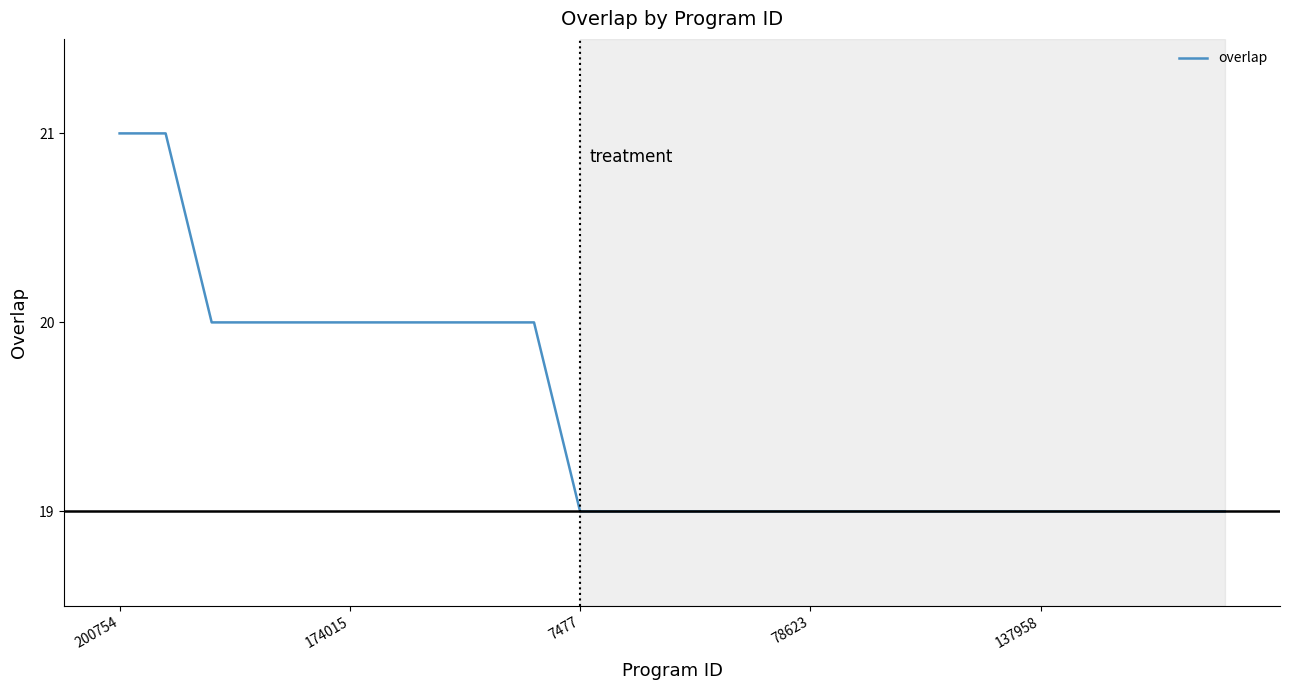

What is the maximum value shown in the chart?

21